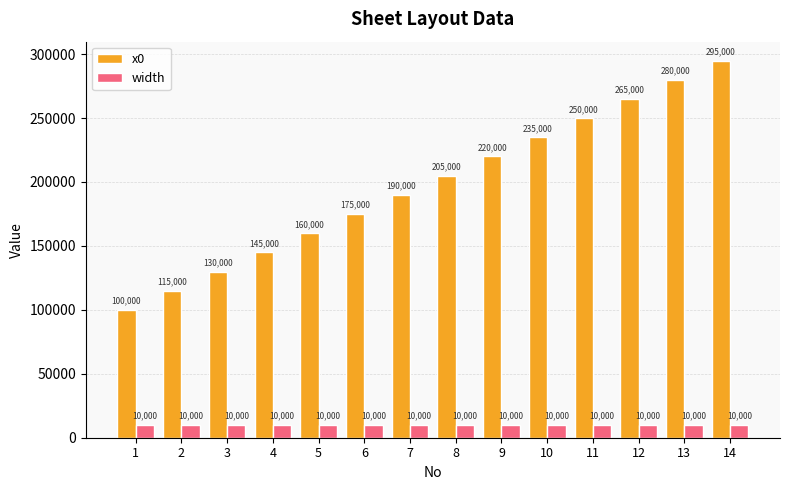

The value of width at 8 is 10000. True or false?

True